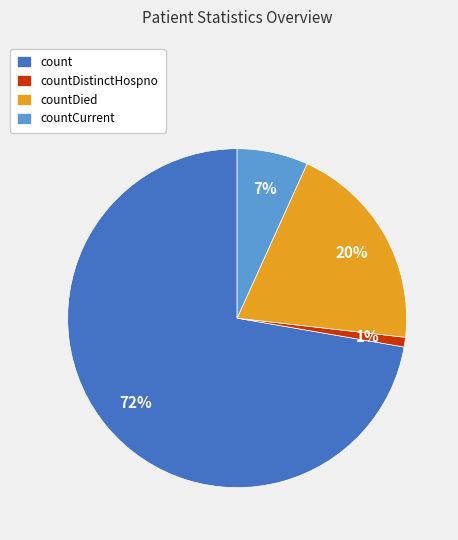

Which has a higher value, count or countDistinctHospno?

count